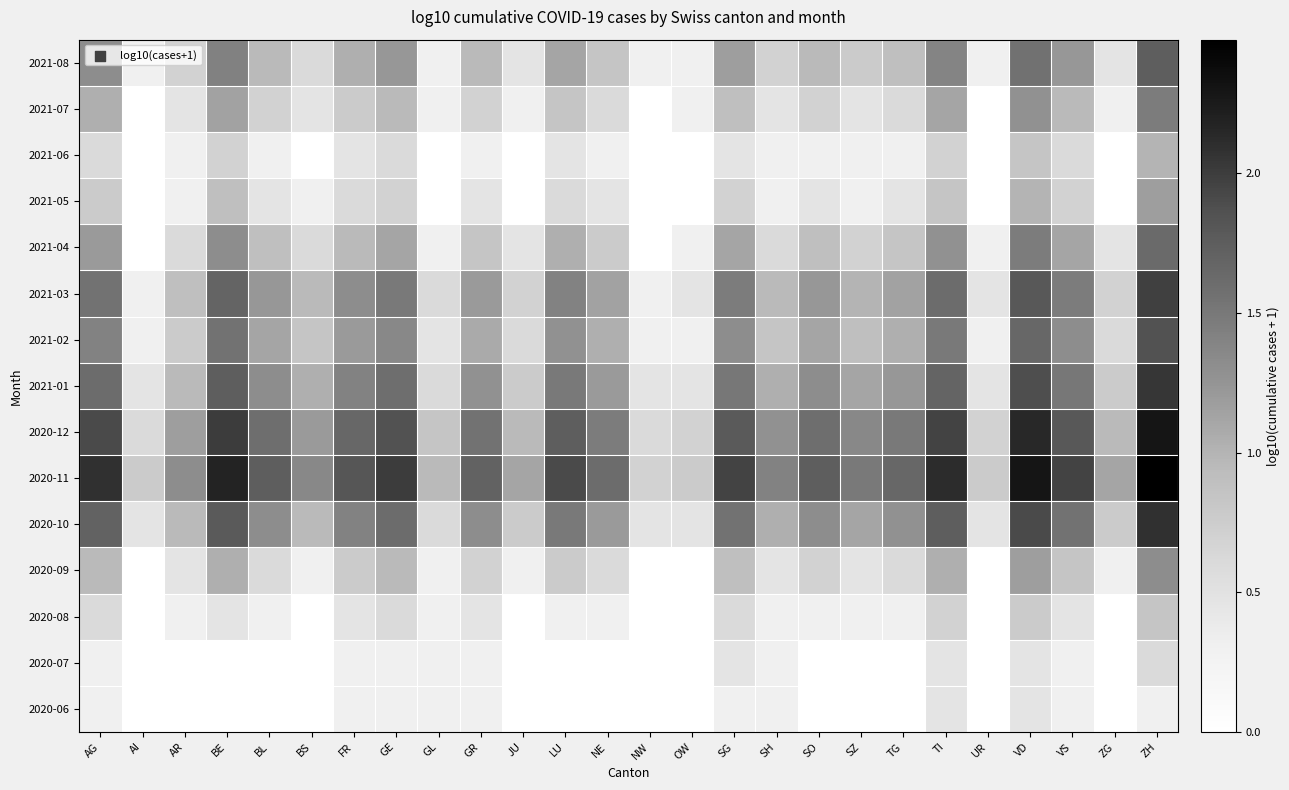

At which category is the sum across all series the highest?

ZH